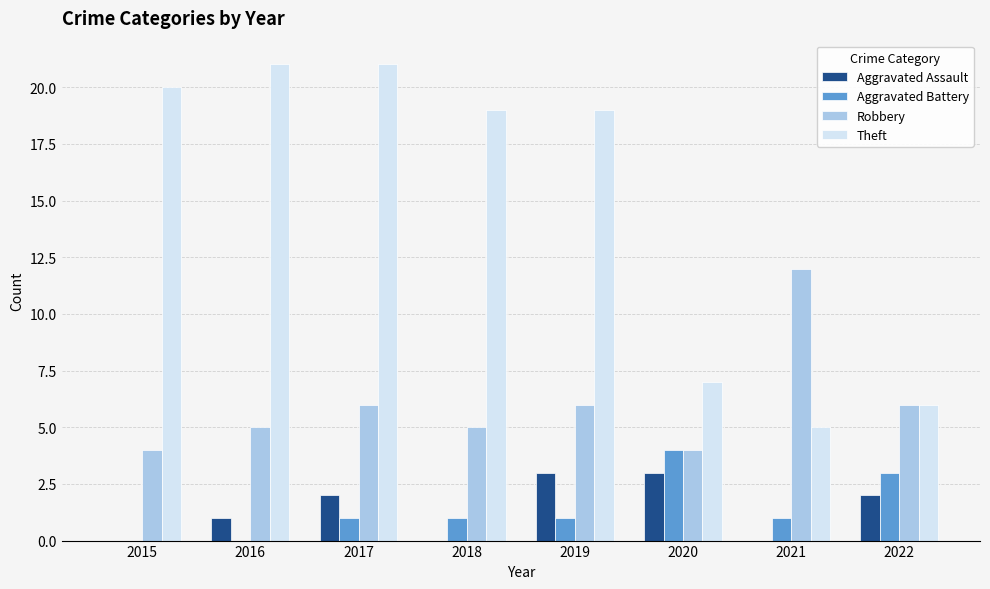

The value of Robbery at 2015 is 4. True or false?

True